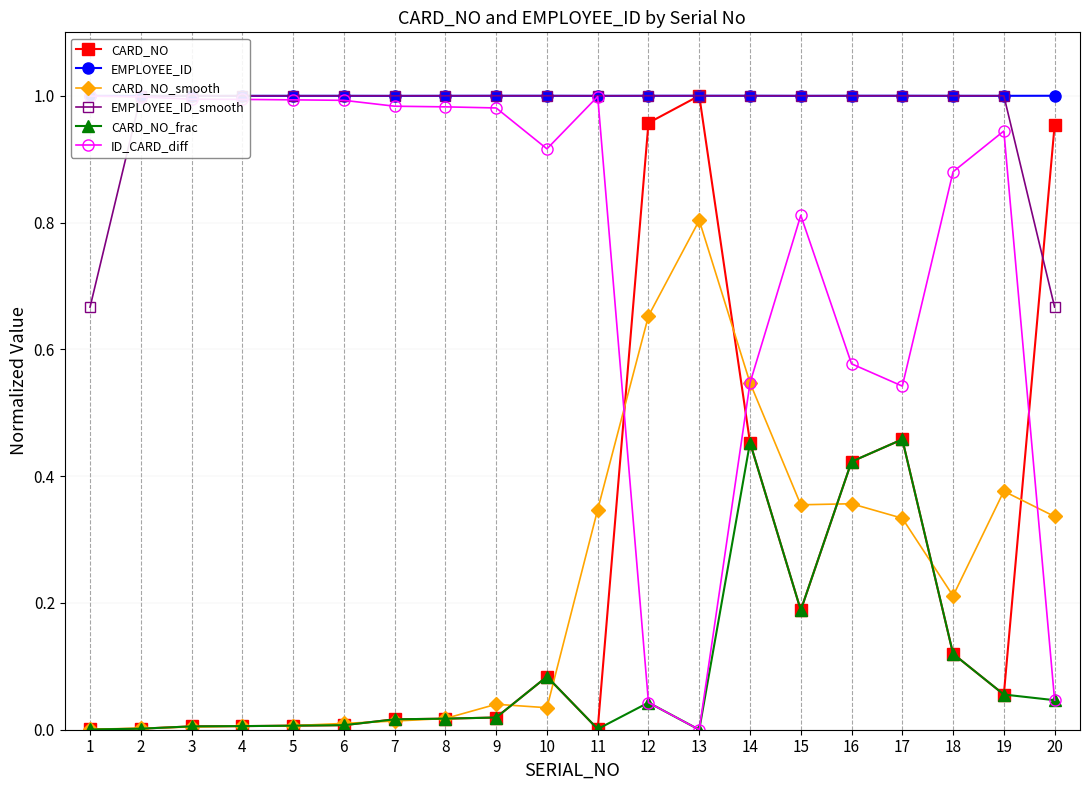

List the labels in order of EMPLOYEE_ID_smooth value, smallest first.

1, 20, 2, 3, 4, 6, 5, 7, 19, 8, 18, 11, 12, 10, 15, 16, 14, 9, 17, 13